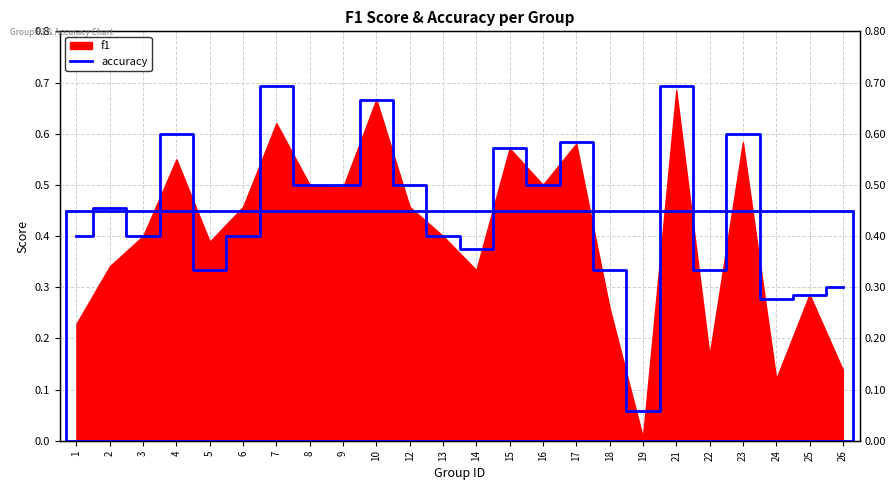

What value does the data have at 6?

0.4